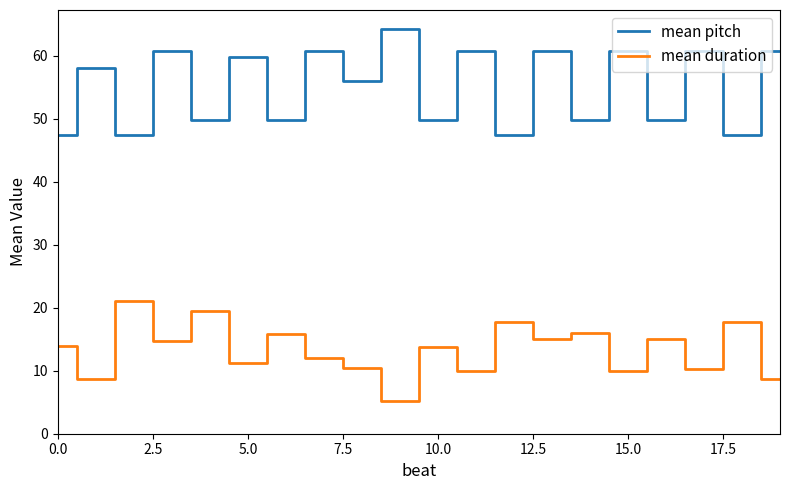

List the series in order of their overall mean, highest first.

mean pitch, mean duration